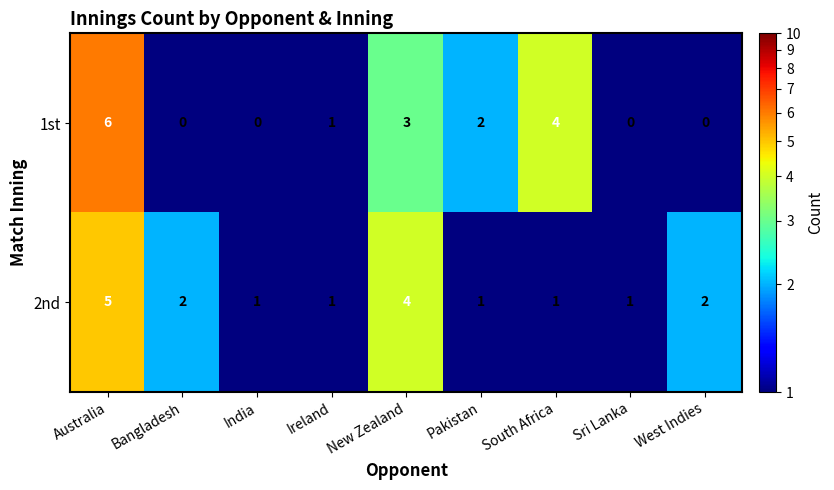

Rank the series by their maximum value, from lowest to highest.

2nd, 1st